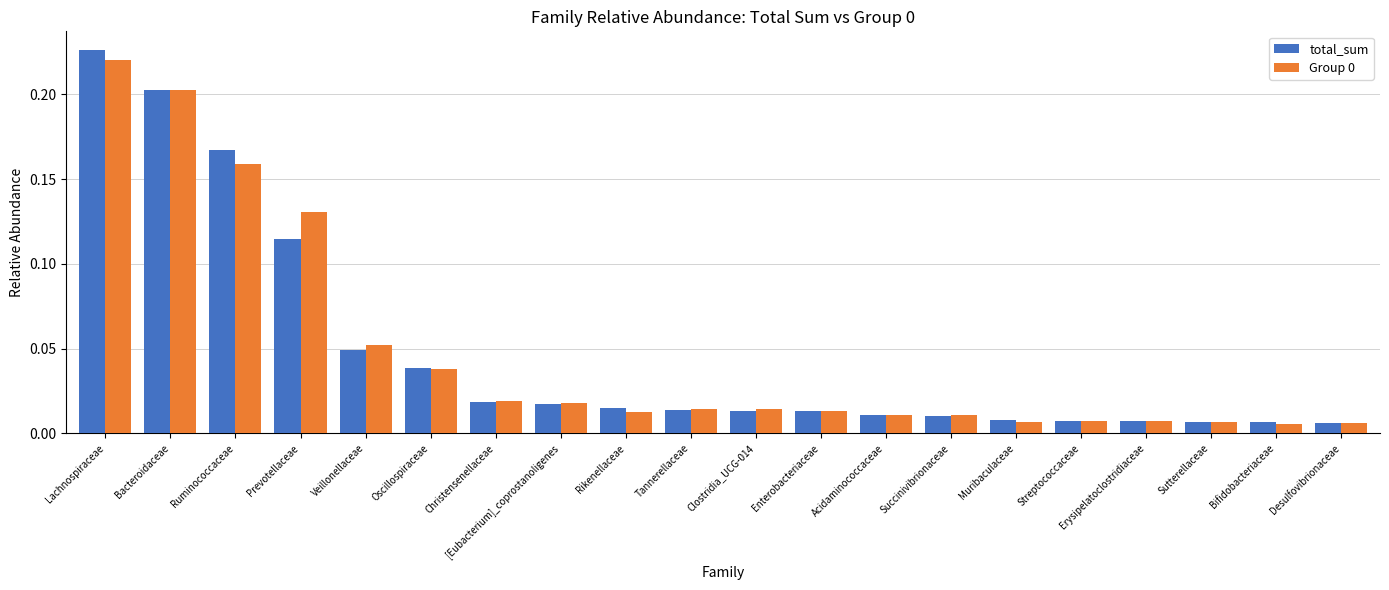

Which category has the highest value across all series?

Lachnospiraceae